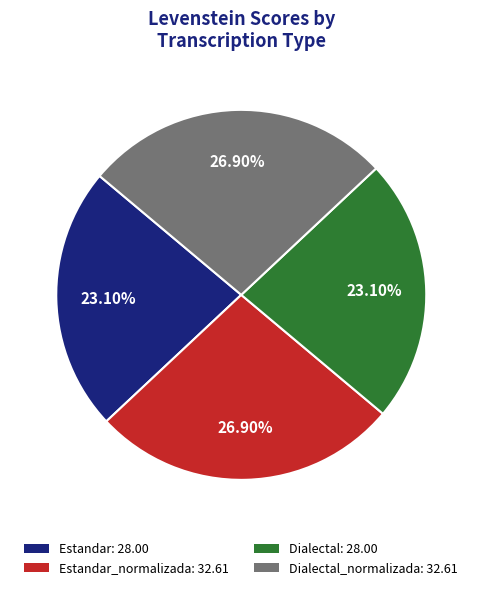

Is there a majority slice in this chart?

No